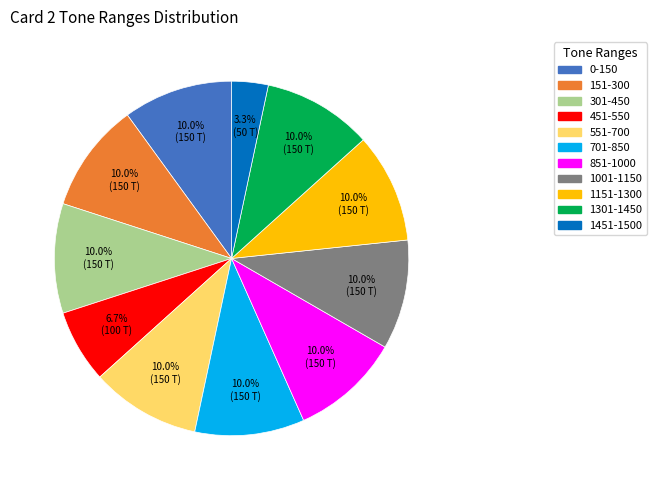

Approximately how many times larger is the value at 851-1000 compared to 0-150?

1.0